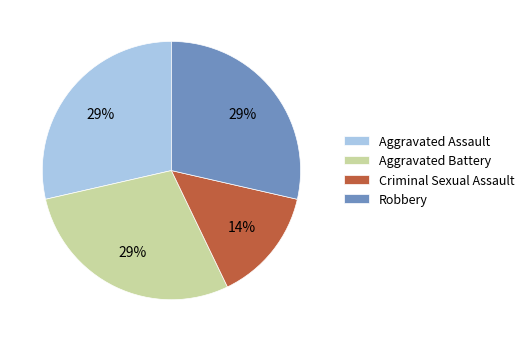

To the nearest percent, what is the combined percentage of Aggravated Assault and Robbery?

57%